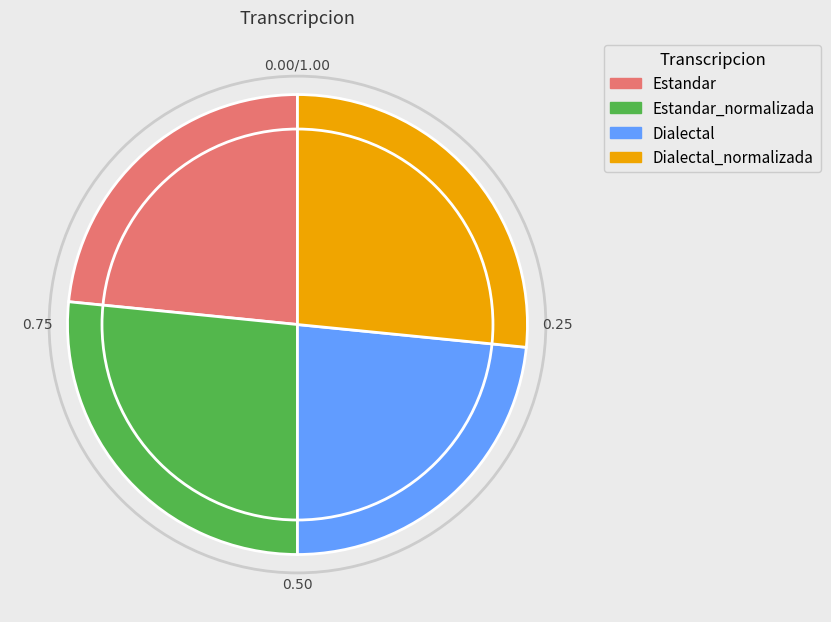

Is Dialectal the majority of the pie?

No